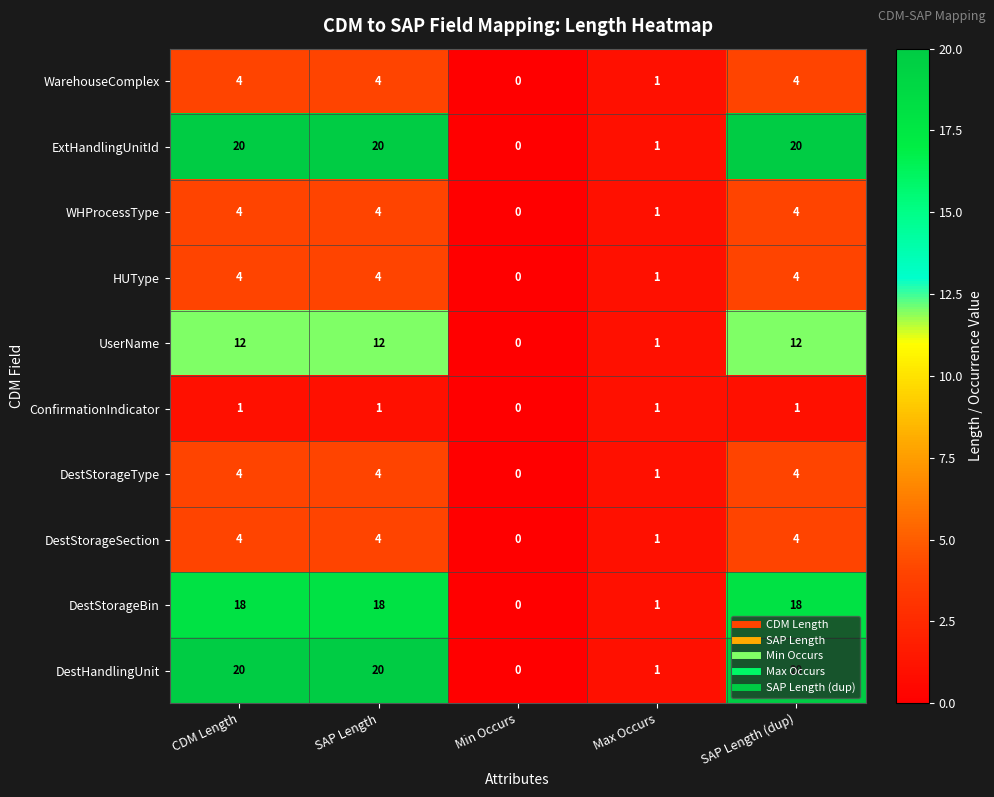

What is the maximum value shown in the chart?

20